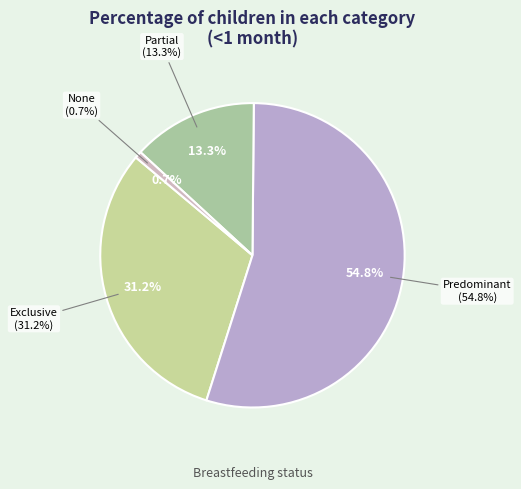

How many slices are in this pie chart?

4